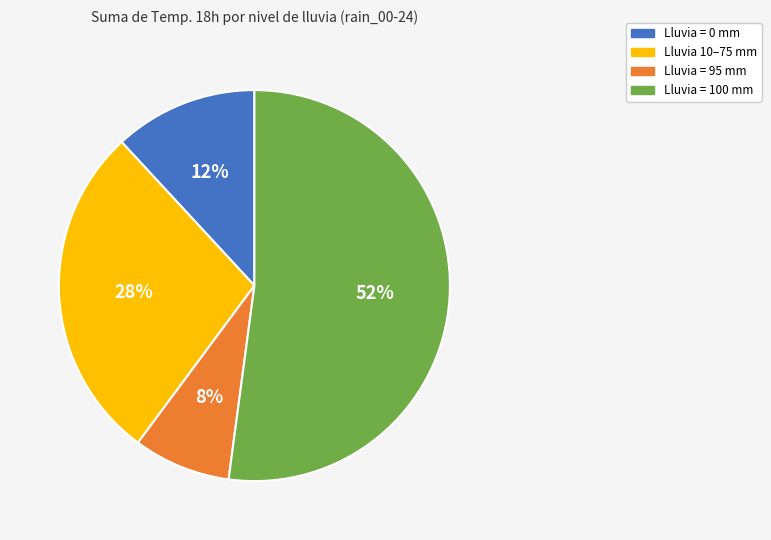

To the nearest percent, what is the difference between the largest and smallest slice percentages?

44%